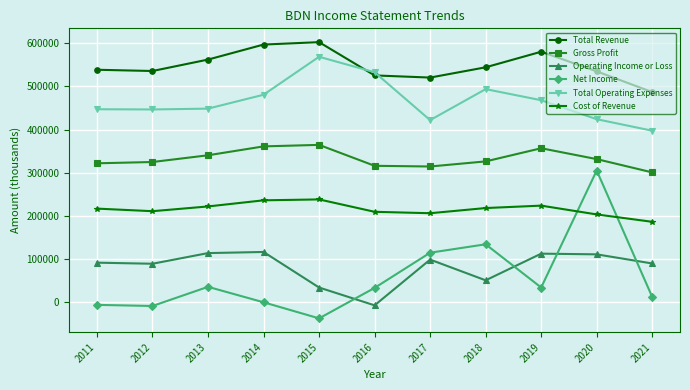

Rank the series by their maximum value, from highest to lowest.

Total Revenue, Total Operating Expenses, Gross Profit, Net Income, Cost of Revenue, Operating Income or Loss